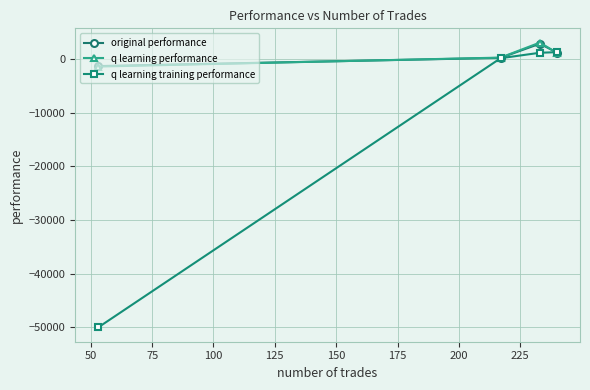

What is the difference between the maximum and minimum values in the q learning training performance series?

51235.6